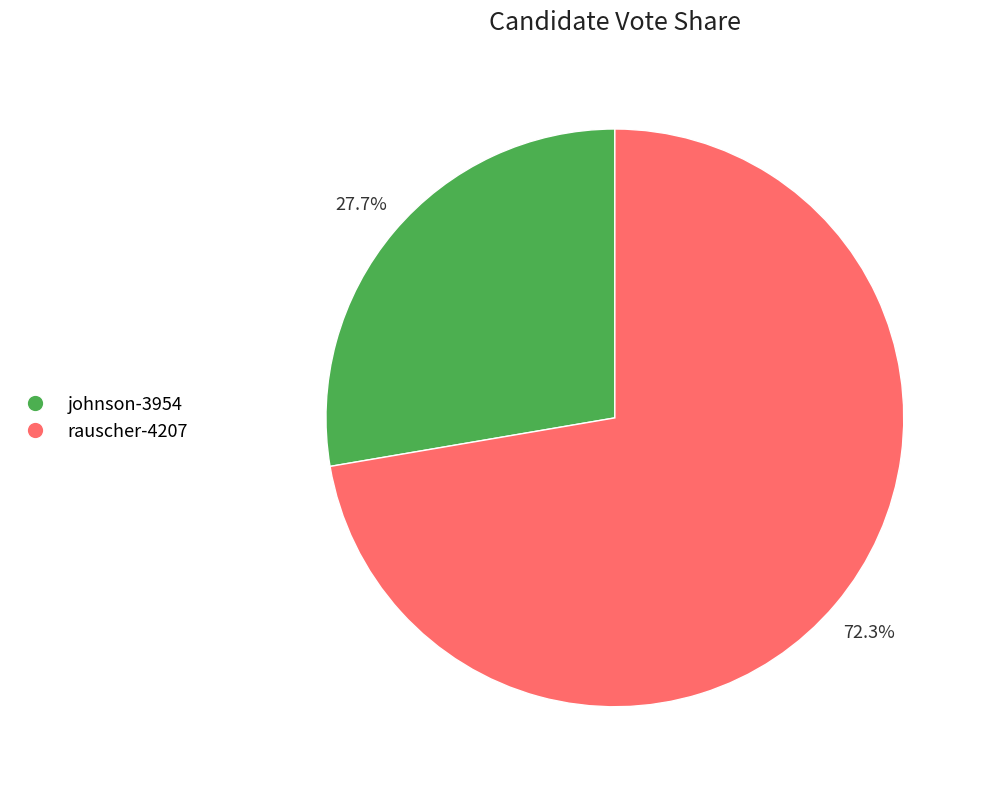

Do rauscher-4207 and johnson-3954 together represent more than half of the pie?

Yes